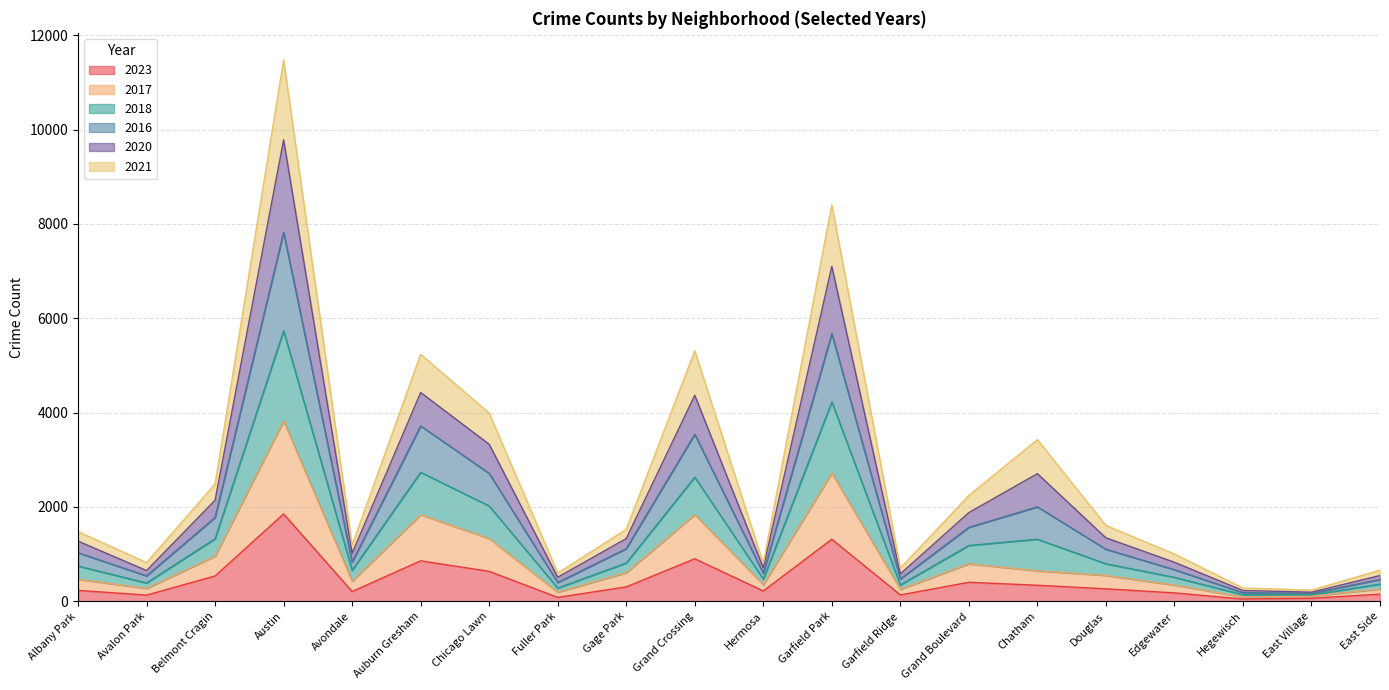

At which label does 2023 reach its peak?

Austin